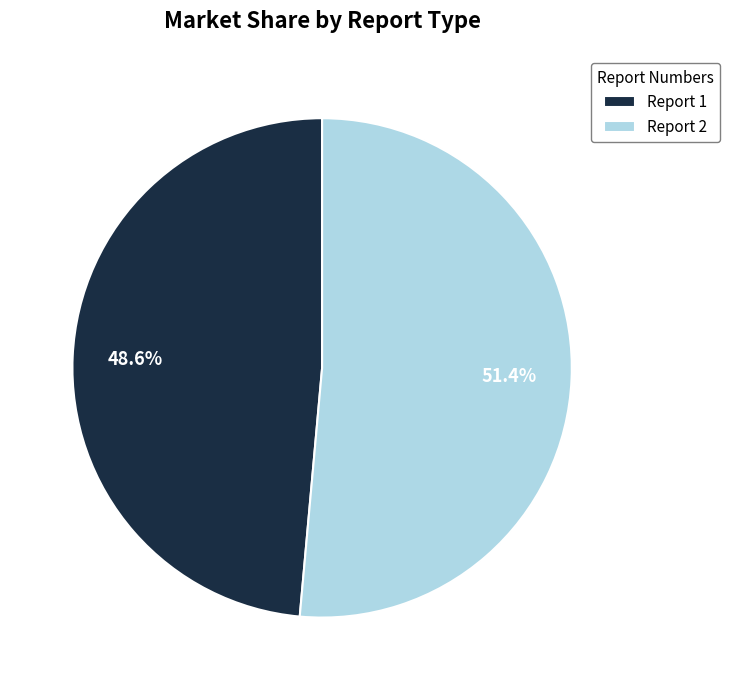

Which slice is the largest?

Report 2